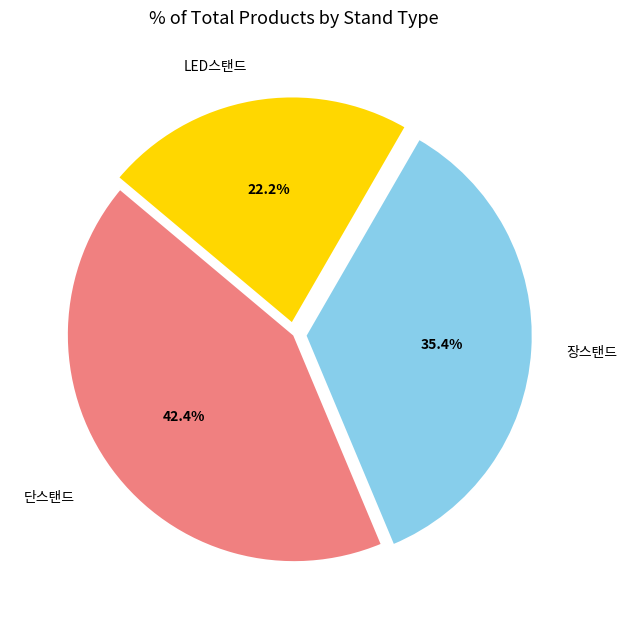

To the nearest percent, what is the average slice percentage?

33%